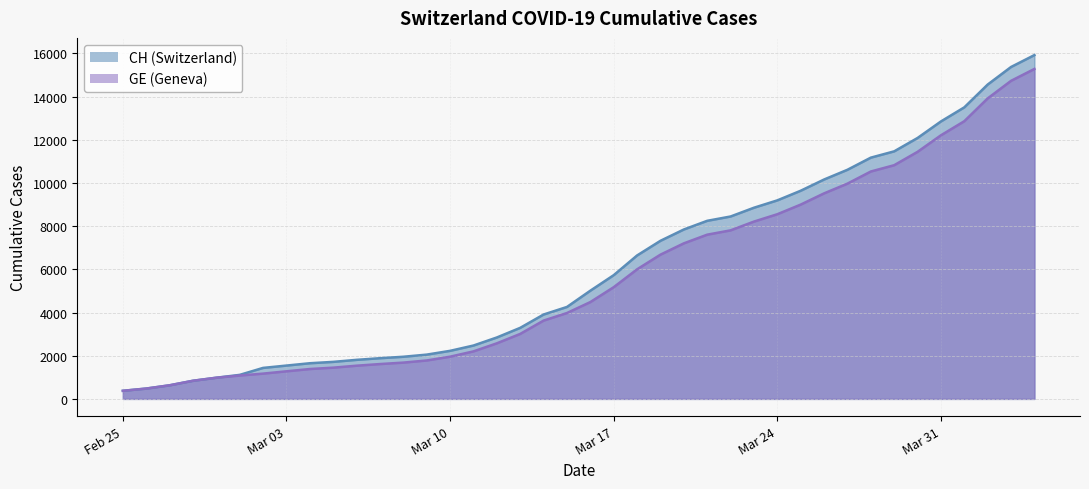

What is the label of the 33rd point from the right?

Mar 03